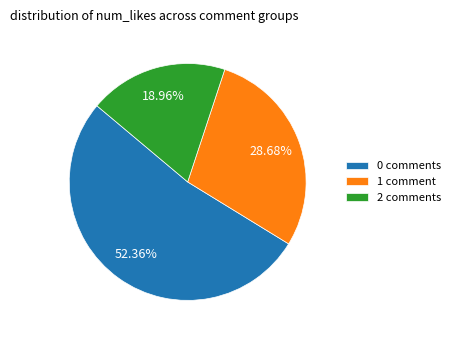

Does 0 comments represent more than half of the total?

Yes